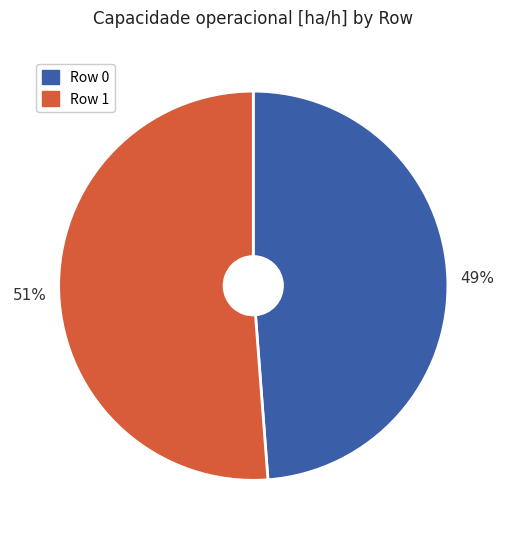

To the nearest percent, what percentage of the pie is Row 0?

49%